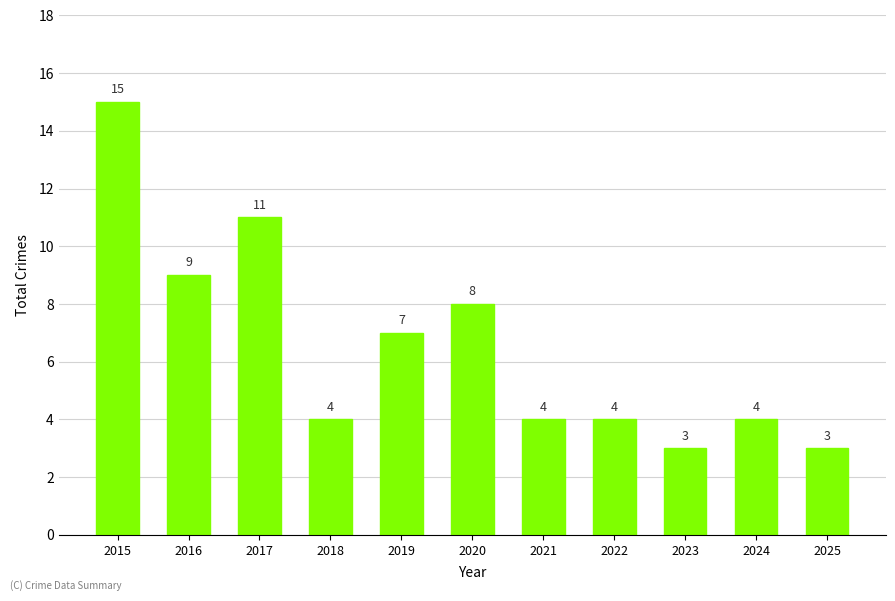

What is the difference between the second highest and second lowest values?

8